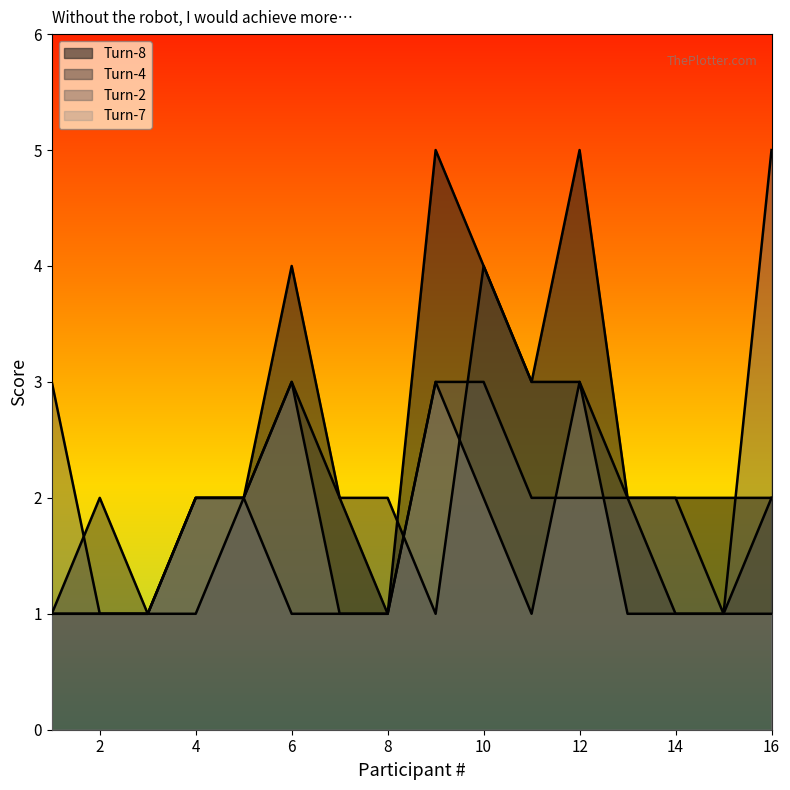

What are all the series names shown in the legend?

Turn-8, Turn-4, Turn-2, Turn-7